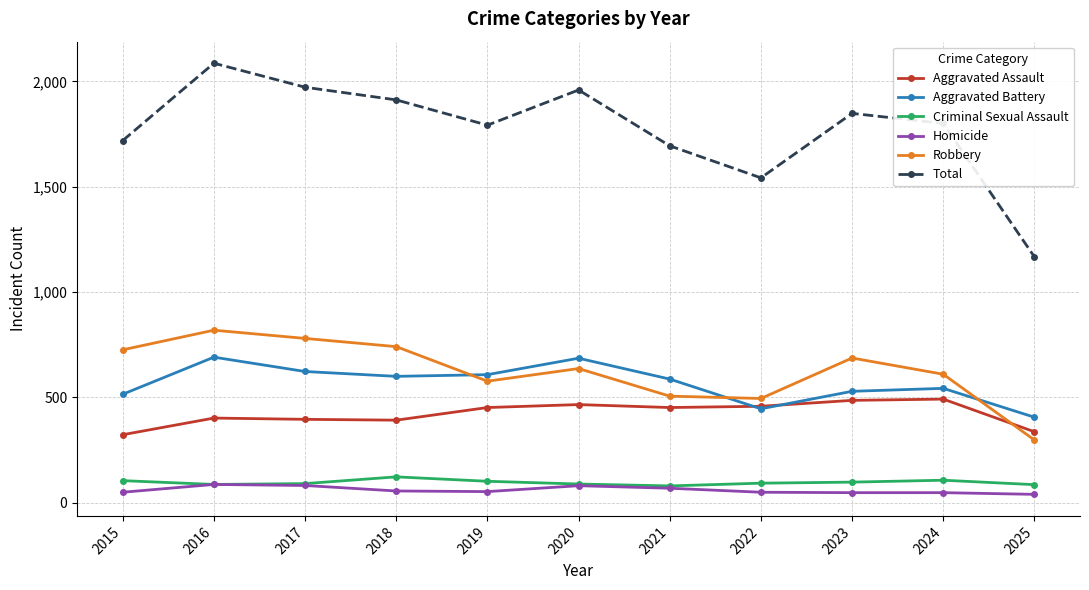

What is the total value across all series at 2016?

4172